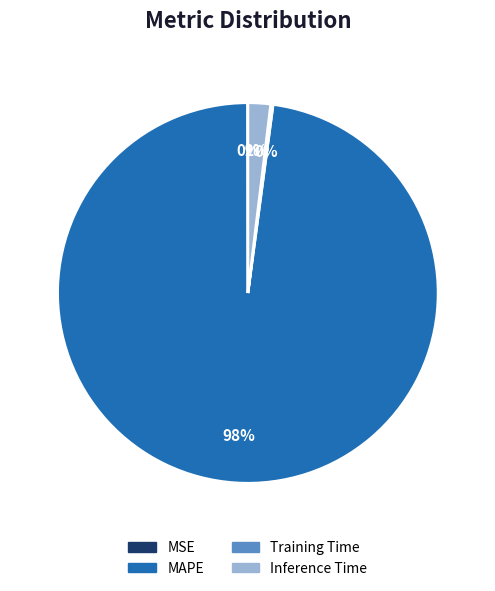

What is the majority slice?

MAPE